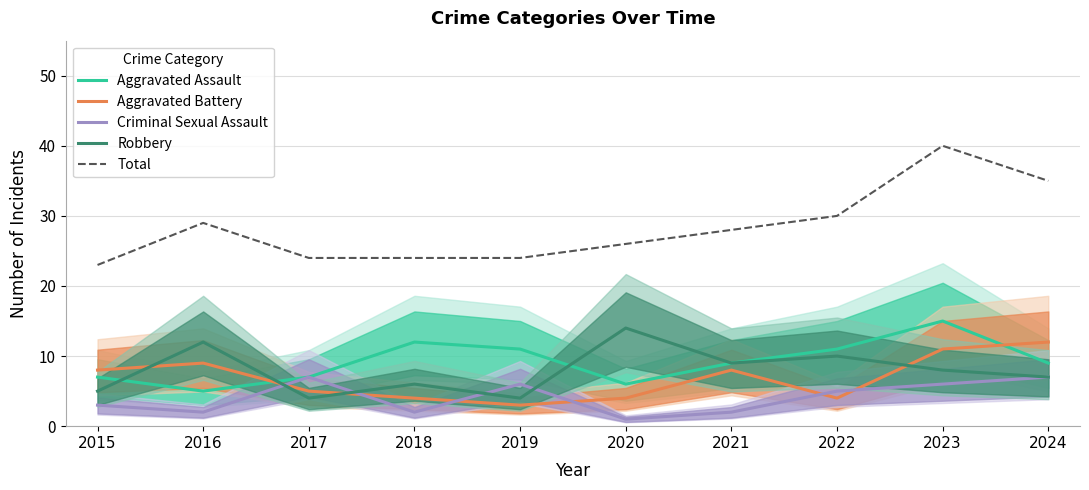

Rank the categories by Aggravated Assault value from highest to lowest.

2023, 2018, 2019, 2022, 2021, 2024, 2015, 2017, 2020, 2016